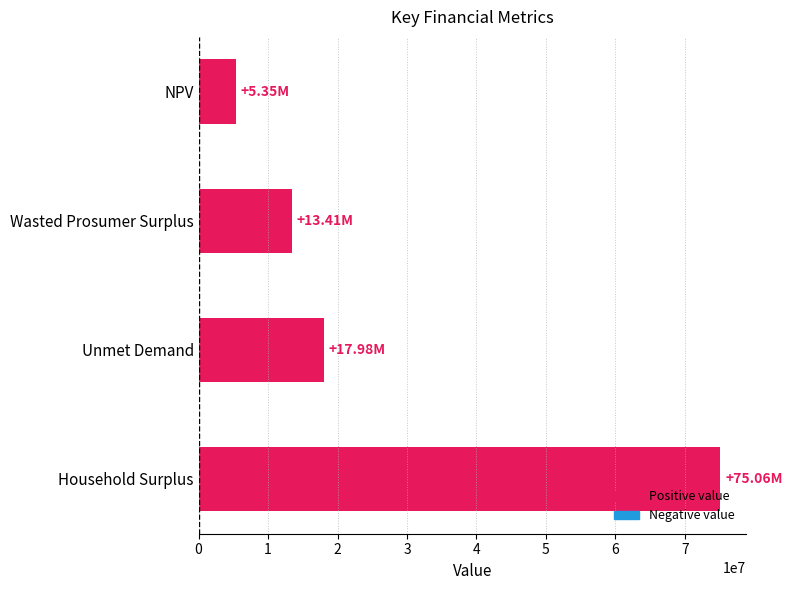

How many series are shown in this chart?

1